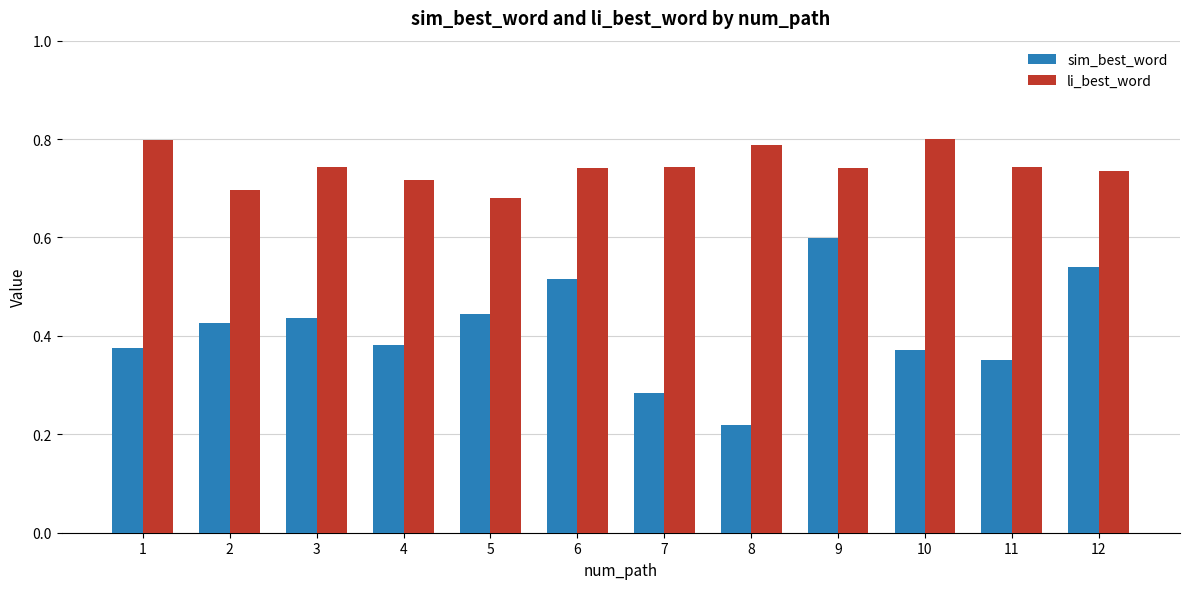

What is the maximum value for sim_best_word?

0.6